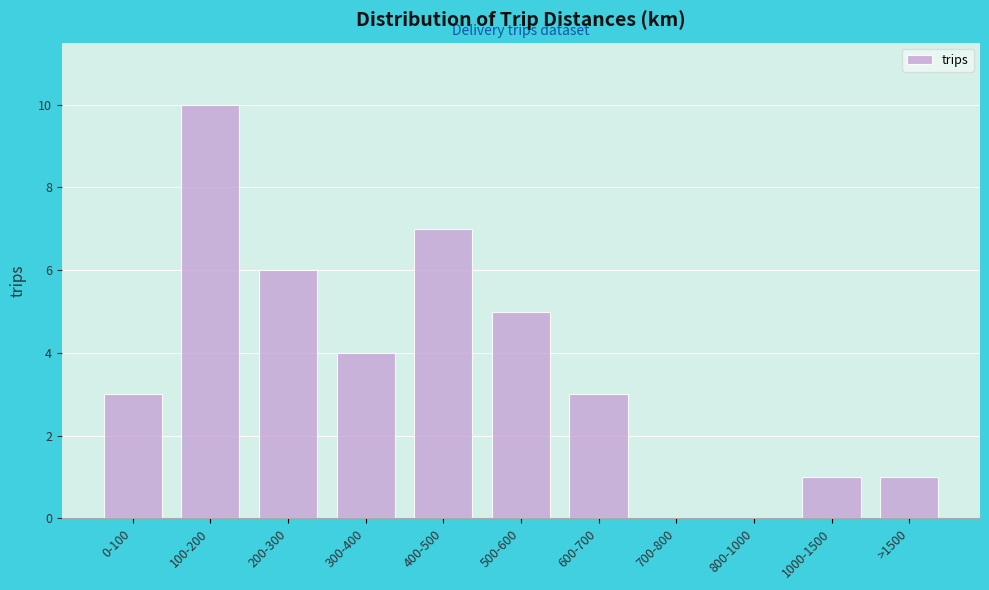

Reading right to left, list all the values displayed in this chart.

>1500=1	1000-1500=1	800-1000=0	700-800=0	600-700=3	500-600=5	400-500=7	300-400=4	200-300=6	100-200=10	0-100=3